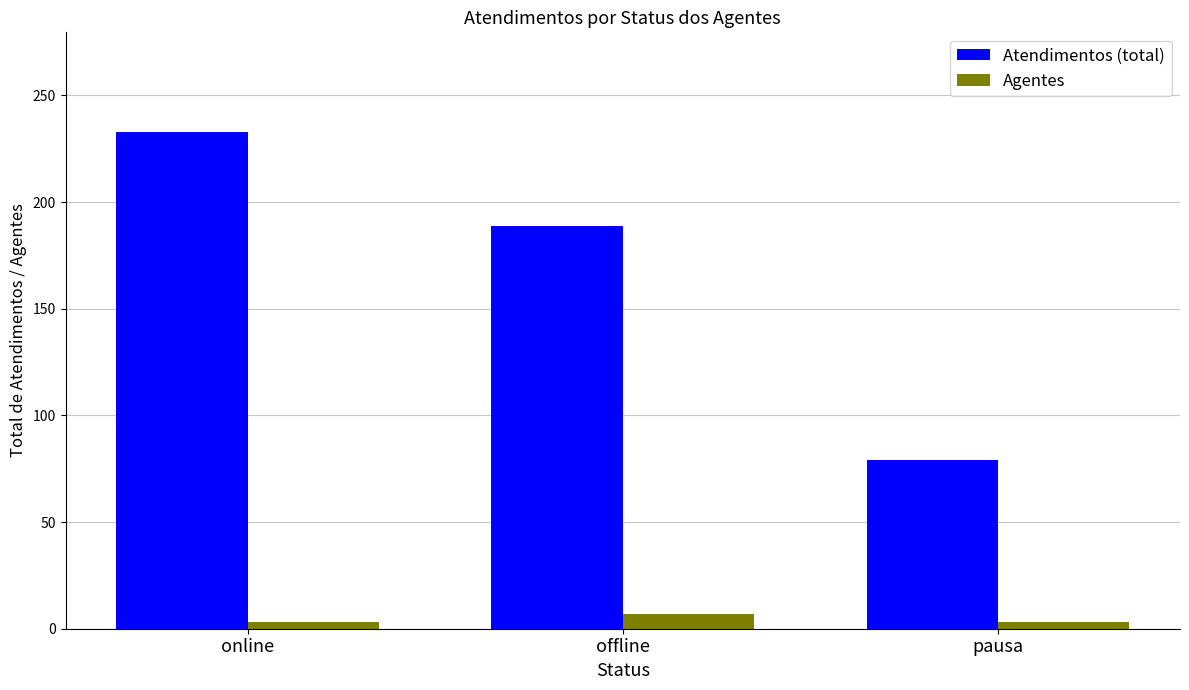

Is it true that Atendimentos (total) equals 79 at pausa?

True